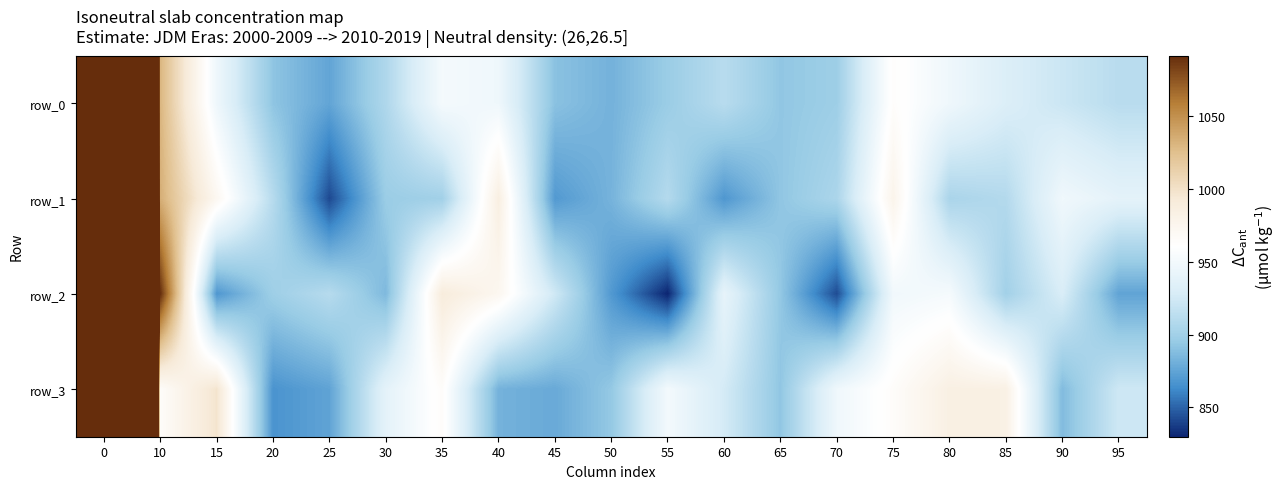

What is the difference between the maximum and minimum values in the row_2 series?

3251.2